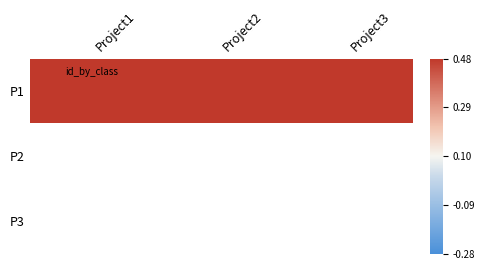

List the series in order of their peak value, highest first.

P1, P2, P3